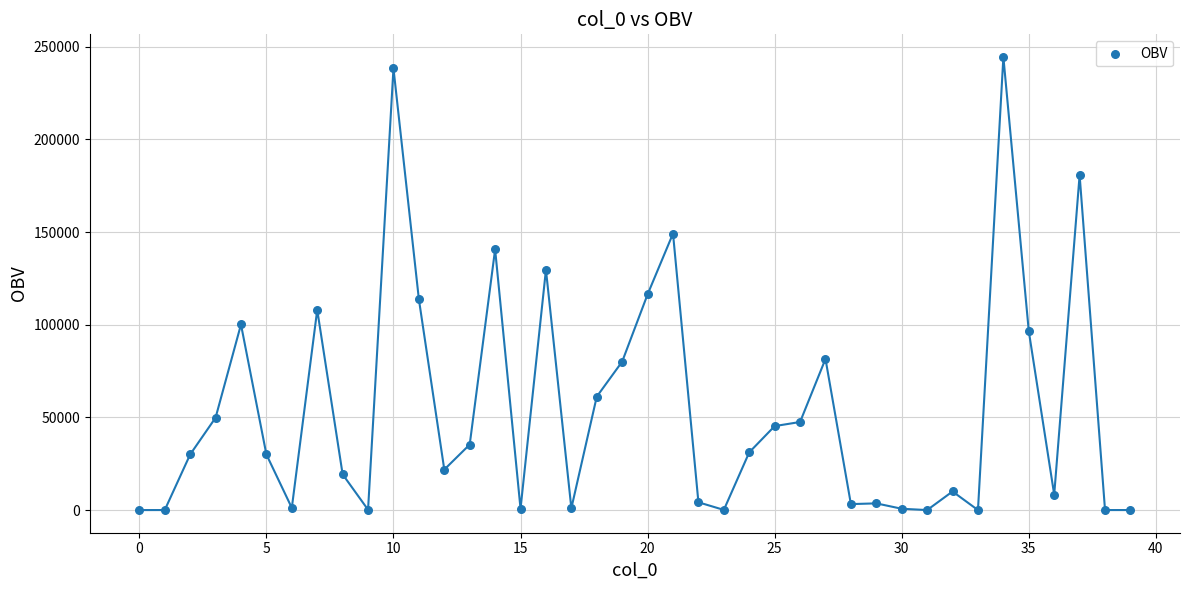

What is the range of Y values (max minus min)?

244400.3